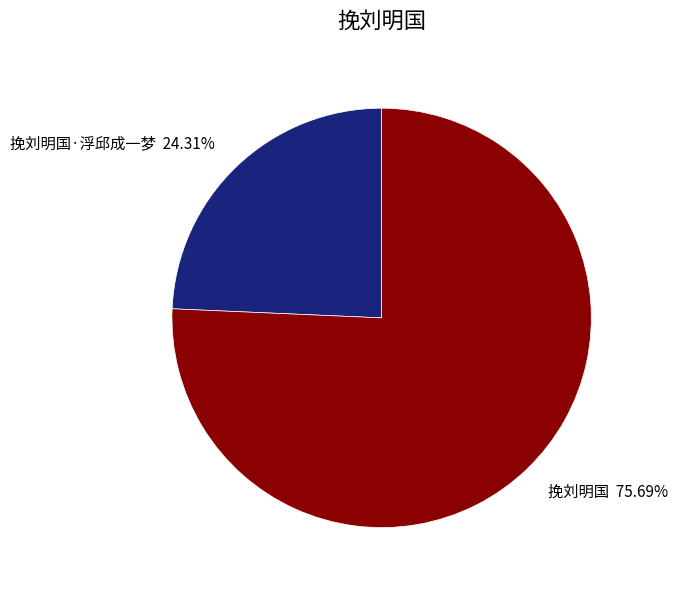

Which category accounts for the majority?

挽刘明国